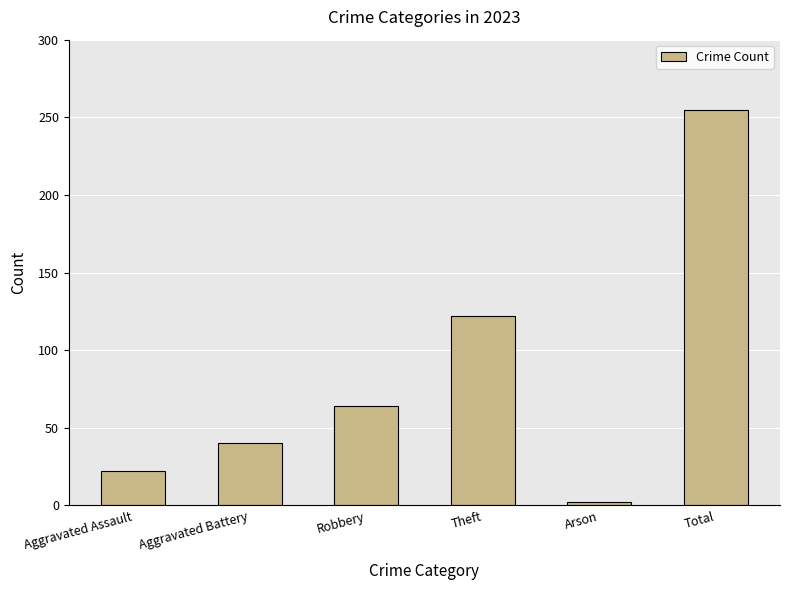

Is it true that the value at Theft is 198?

False